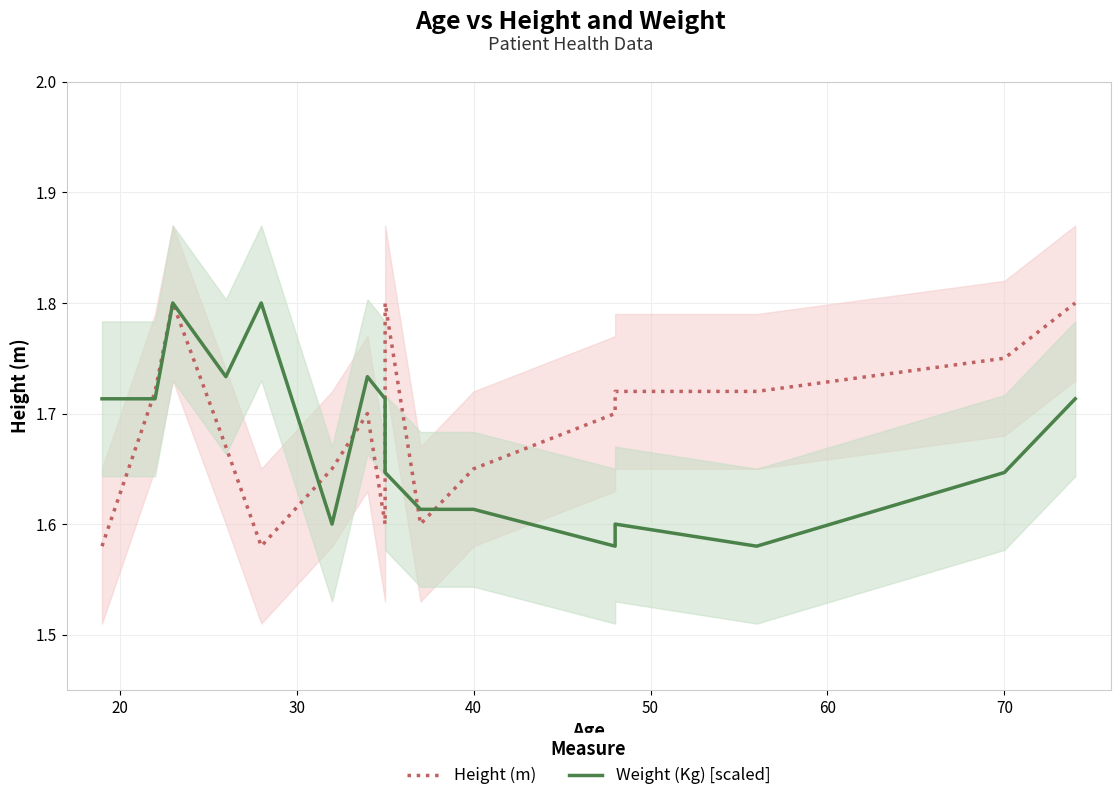

What is the difference between the second highest and minimum values in the Weight (Kg) [scaled] series?

0.2